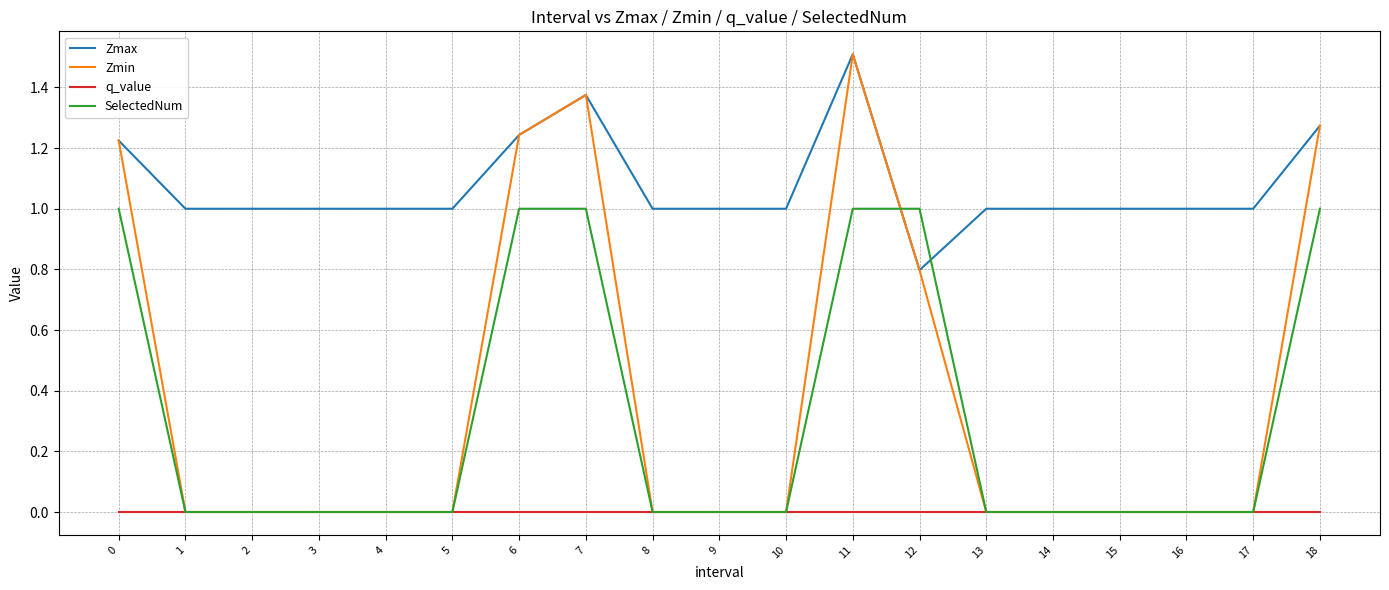

Is the value of q_value at 10 greater than the value of Zmax at 17?

No